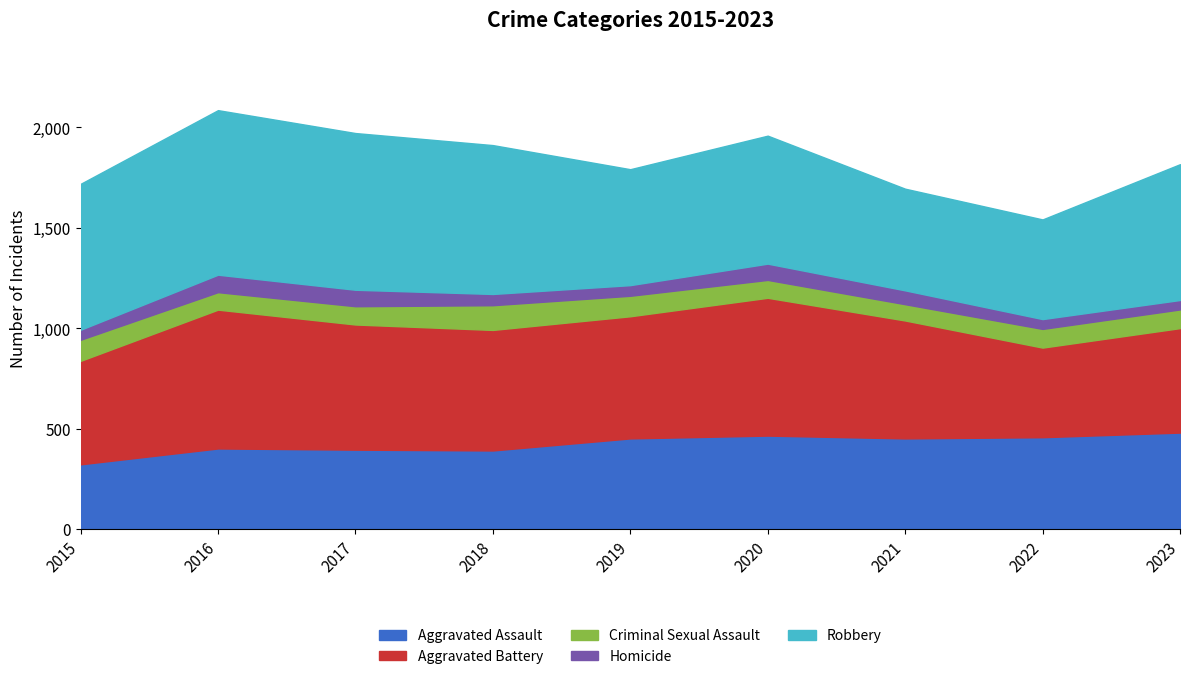

What is the sum of all Robbery values?

5958